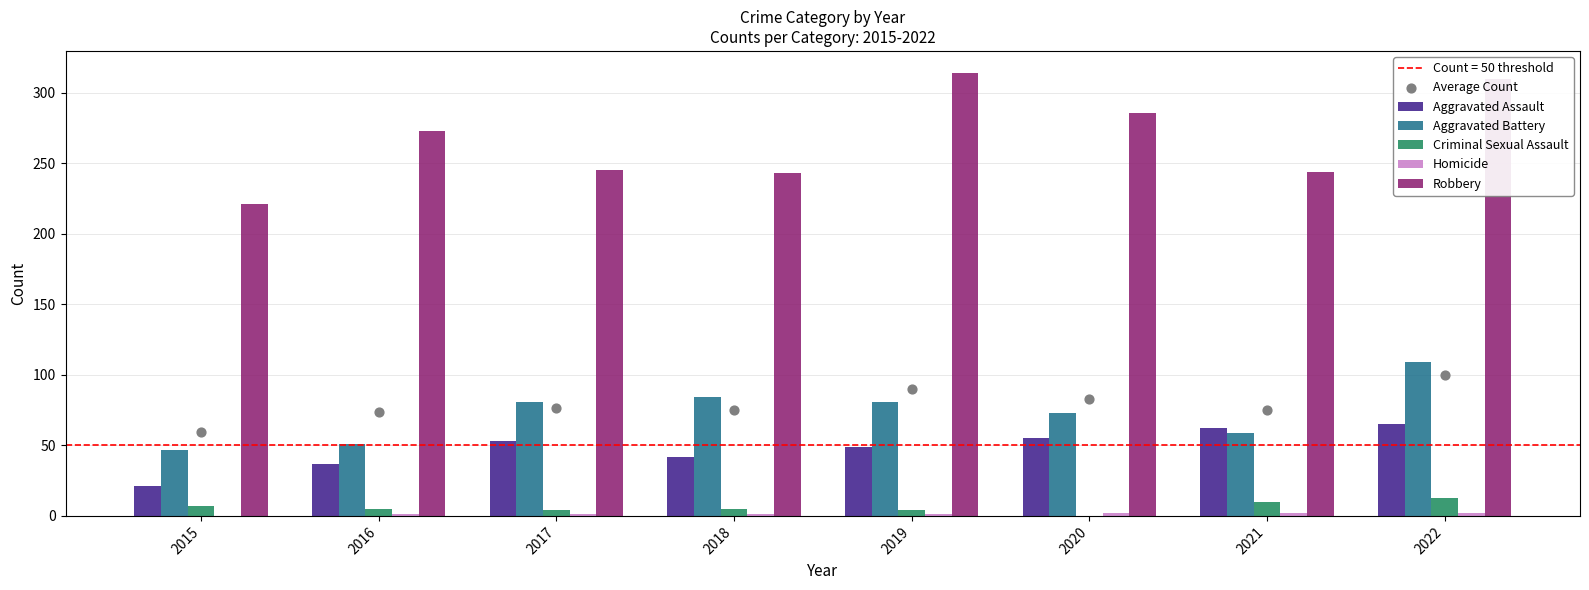

Which series has the largest Y range (max minus min)?

Robbery